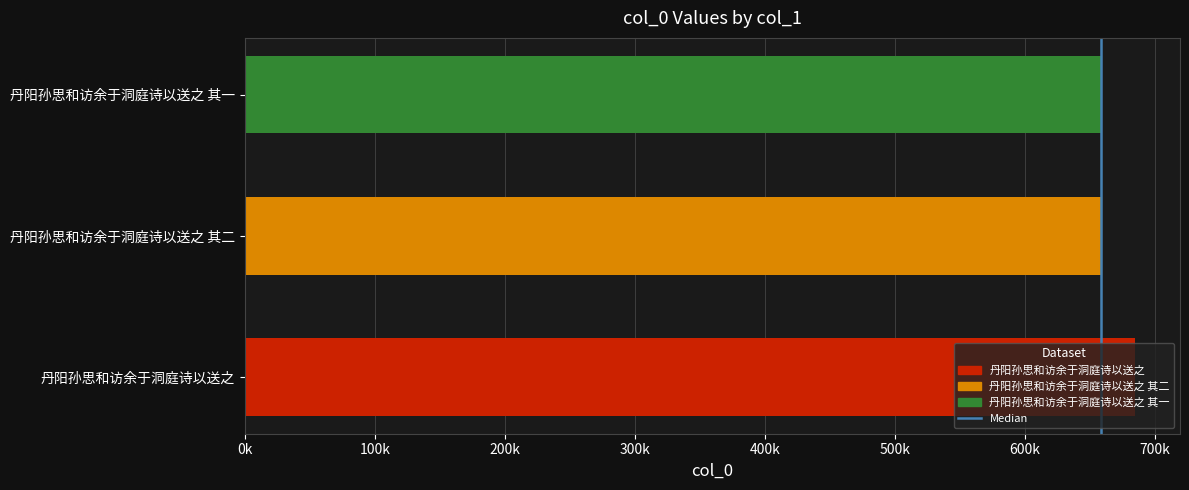

Which label corresponds to the largest value in the chart?

丹阳孙思和访余于洞庭诗以送之